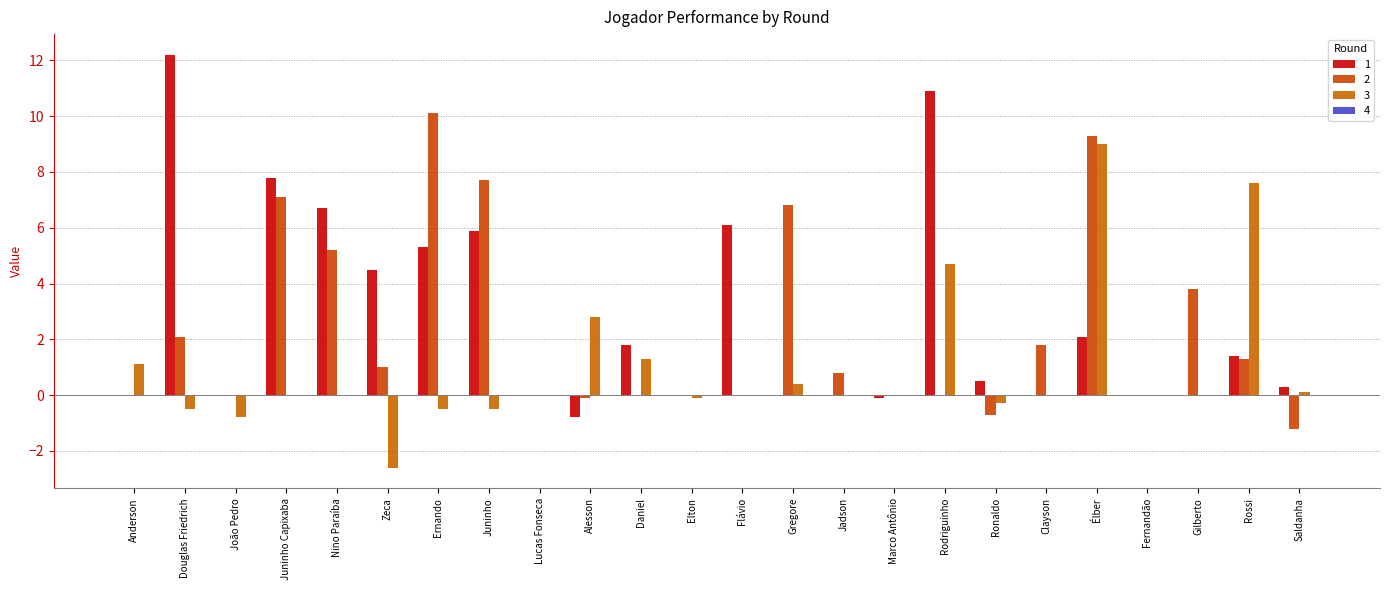

How many categories are shown in the chart?

24